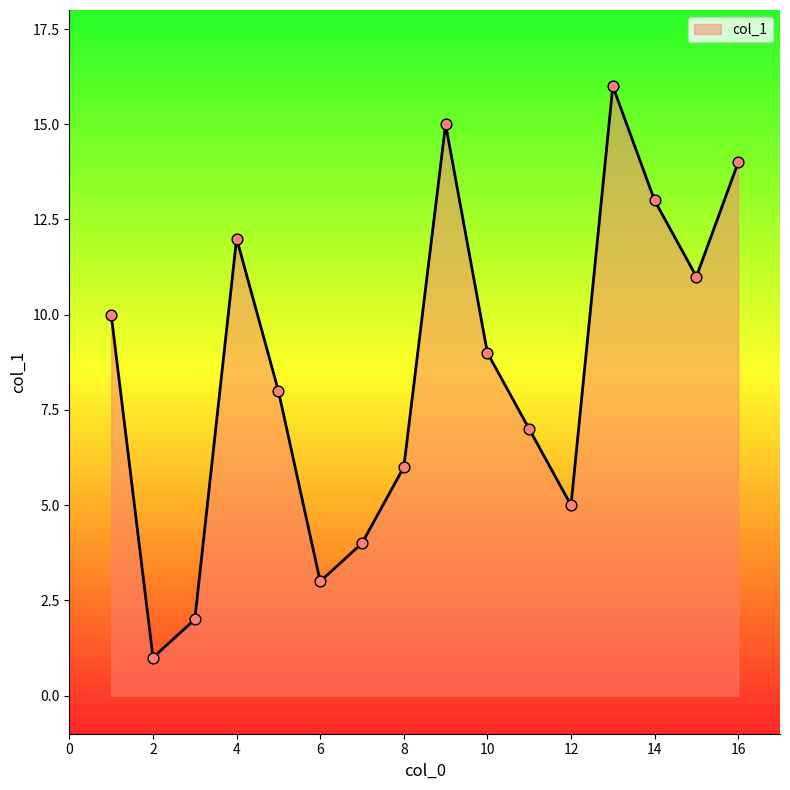

What is the greatest value displayed?

16